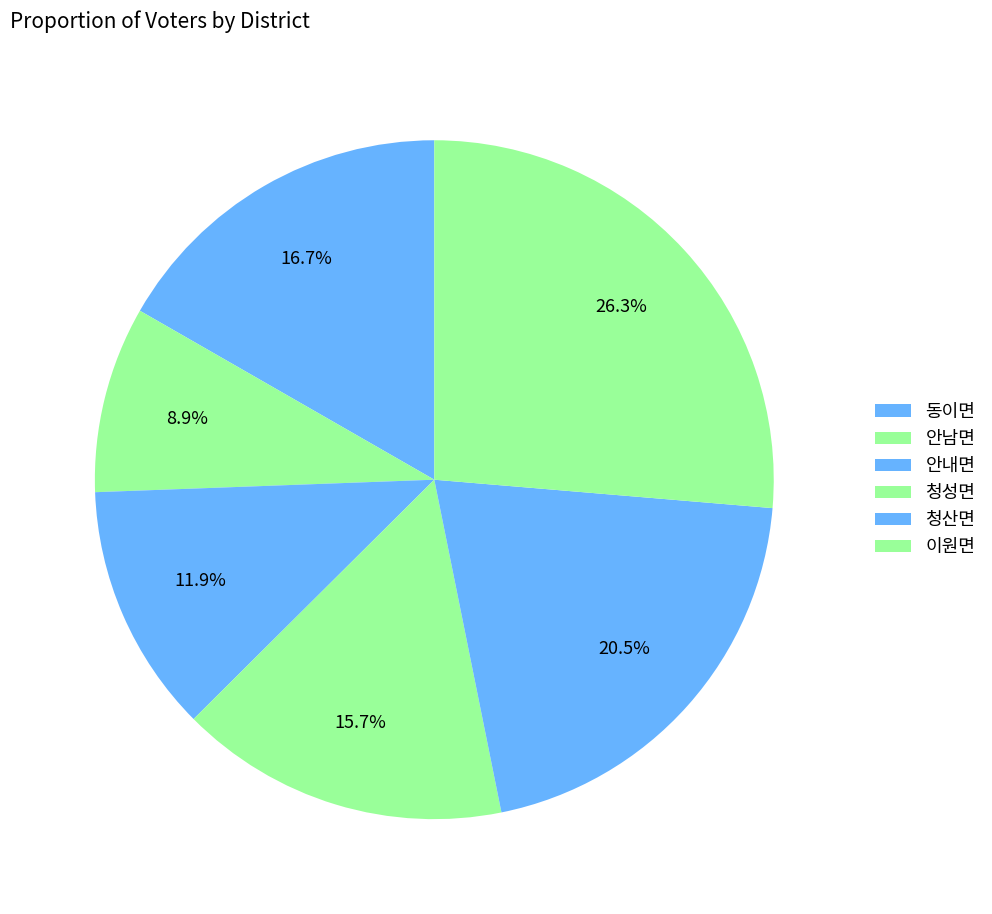

Which category has the smallest portion of the pie?

안남면